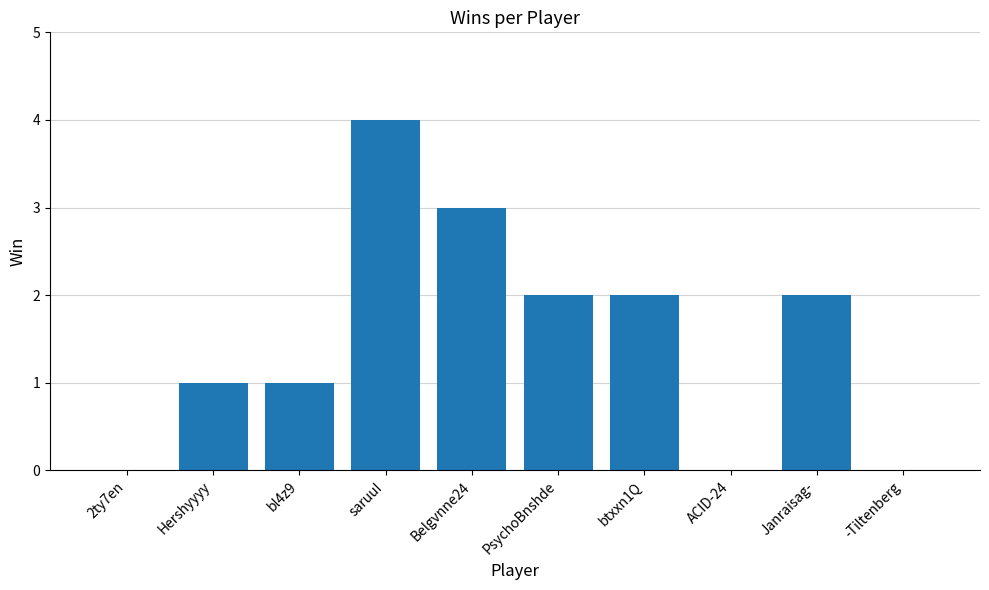

How many categories are shown in the chart?

10